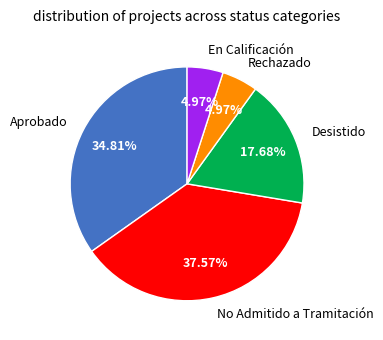

How many segments does this pie chart have?

5